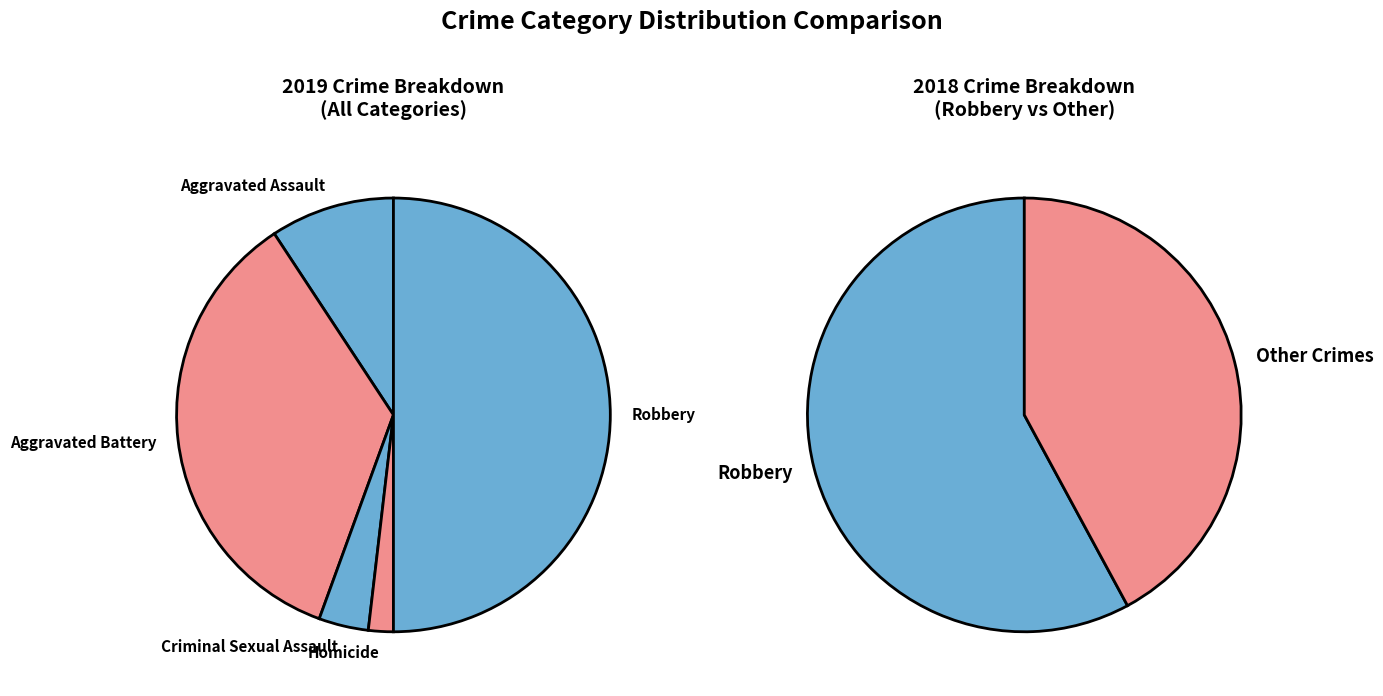

Which category has the smallest portion of the pie?

Homicide